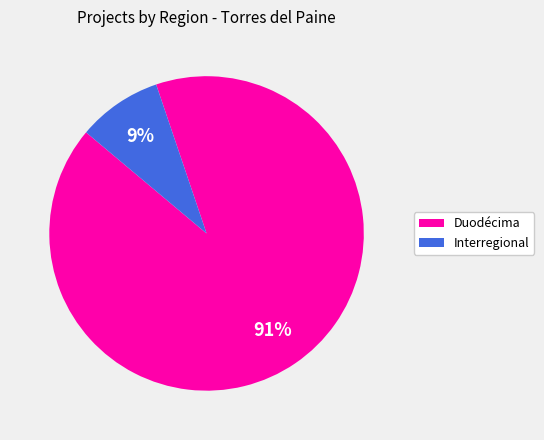

Combined, do Duodécima and Interregional account for over 50%?

Yes